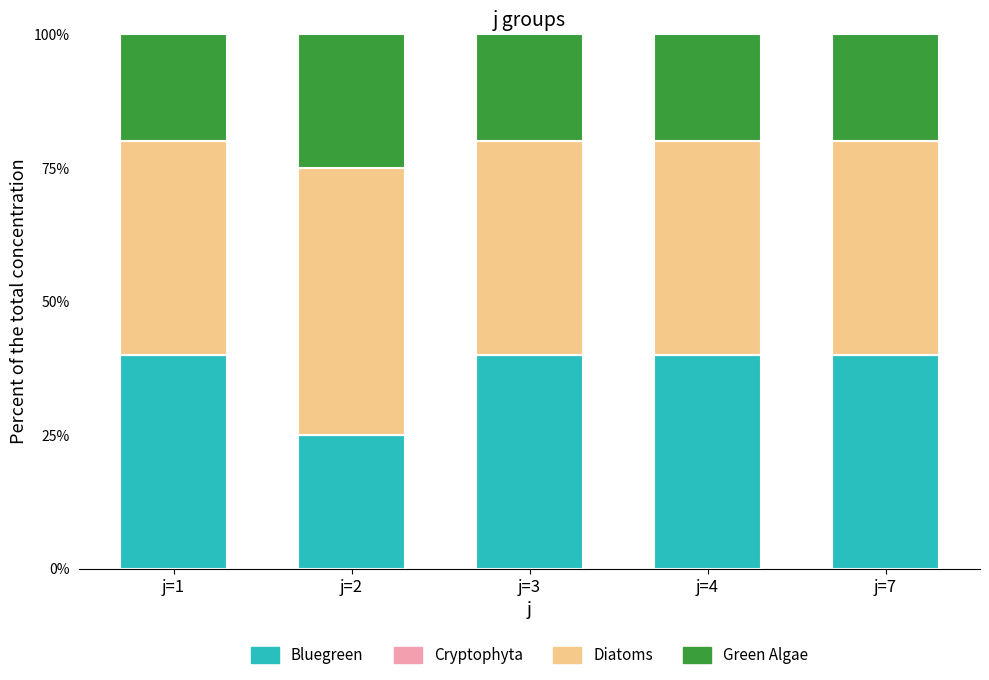

How many bars are there in total?

5